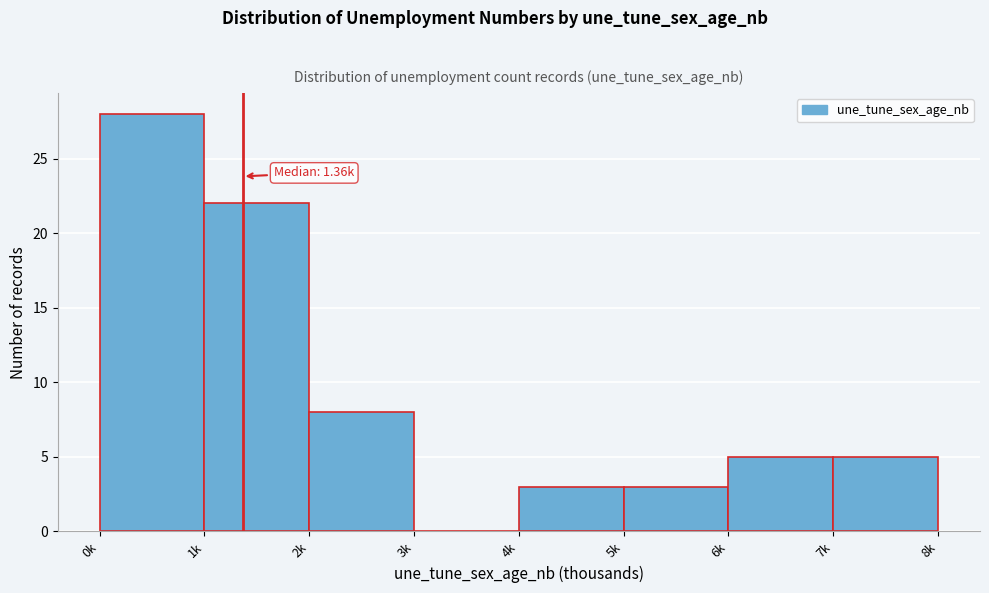

Reading right to left, transcribe all the data shown in this chart.

7k=5	6k=5	5k=3	4k=3	3k=0	2k=8	1k=22	0k=28